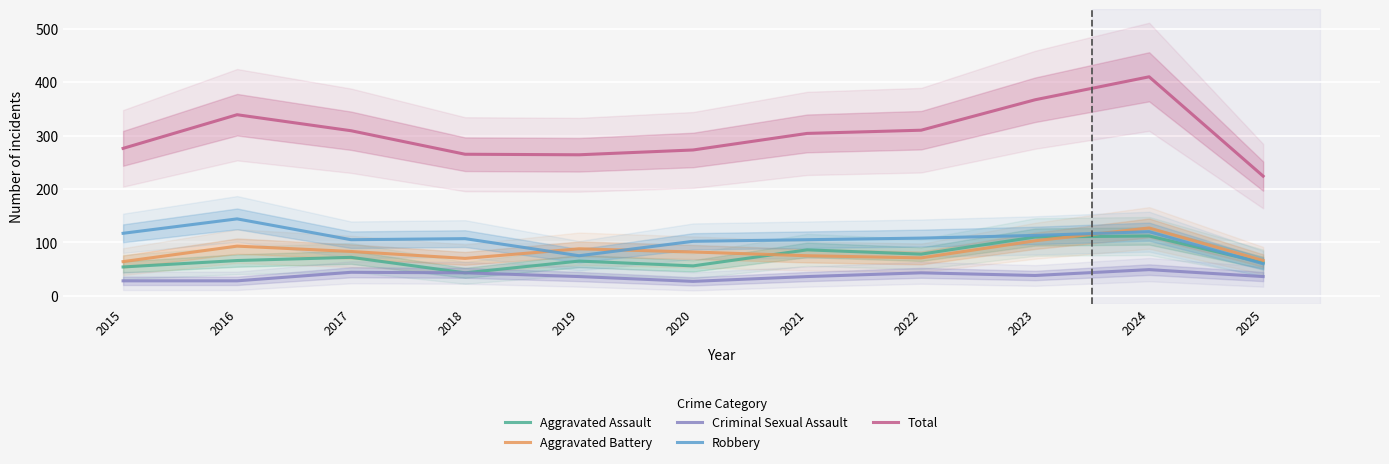

What are all the series names shown in the legend?

Aggravated Assault, Aggravated Battery, Criminal Sexual Assault, Robbery, Total